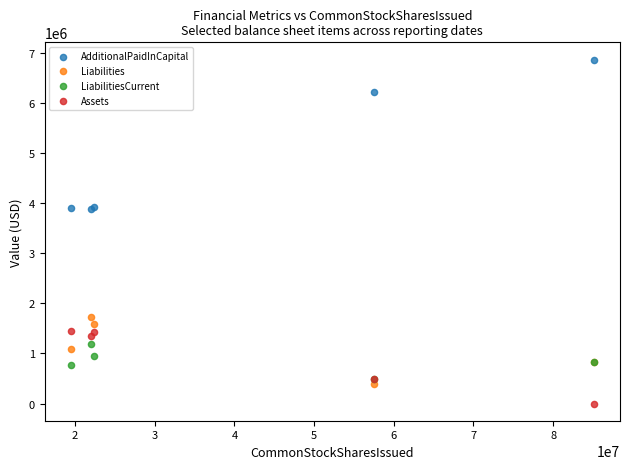

Which series reaches the maximum Y coordinate?

AdditionalPaidInCapital